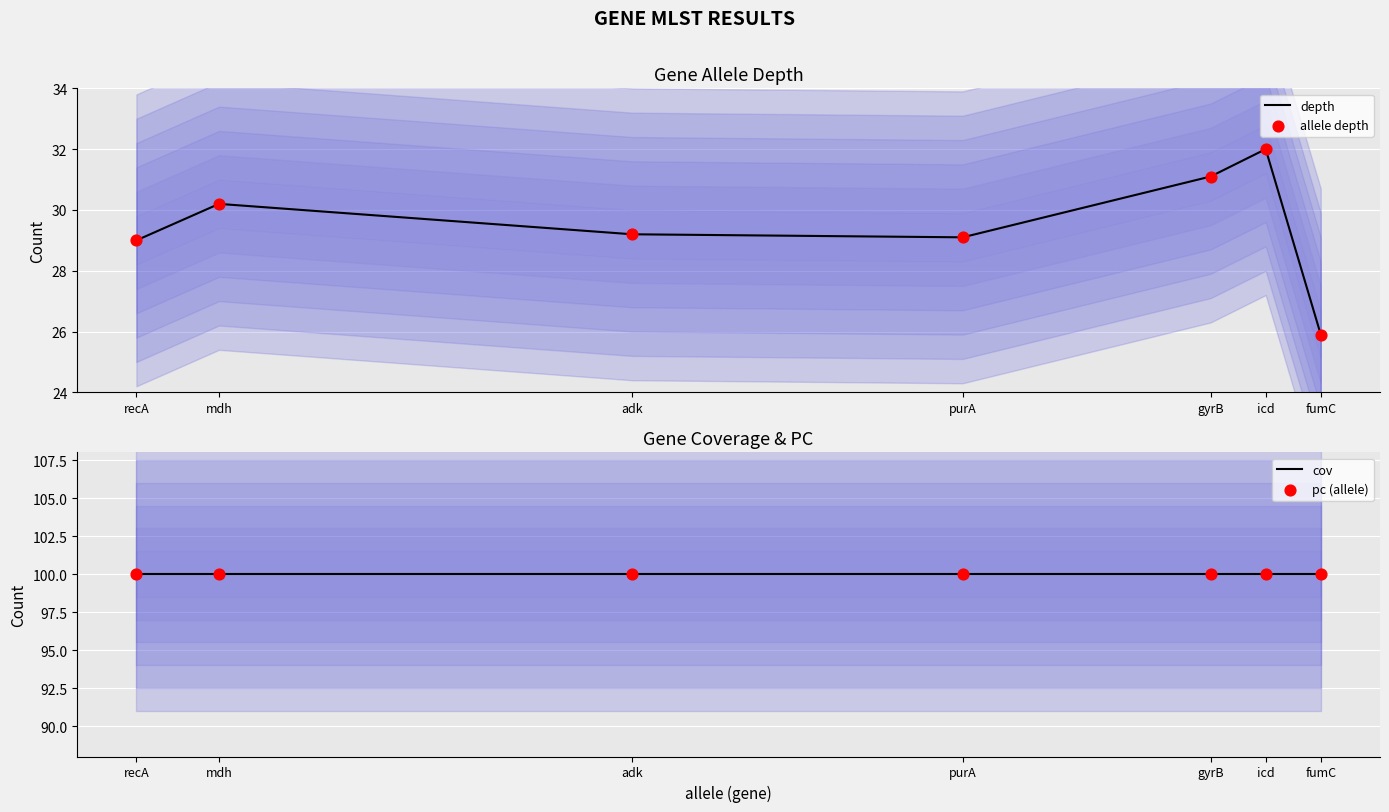

What are all the series names shown in the legend?

depth, allele depth, cov, pc (allele)